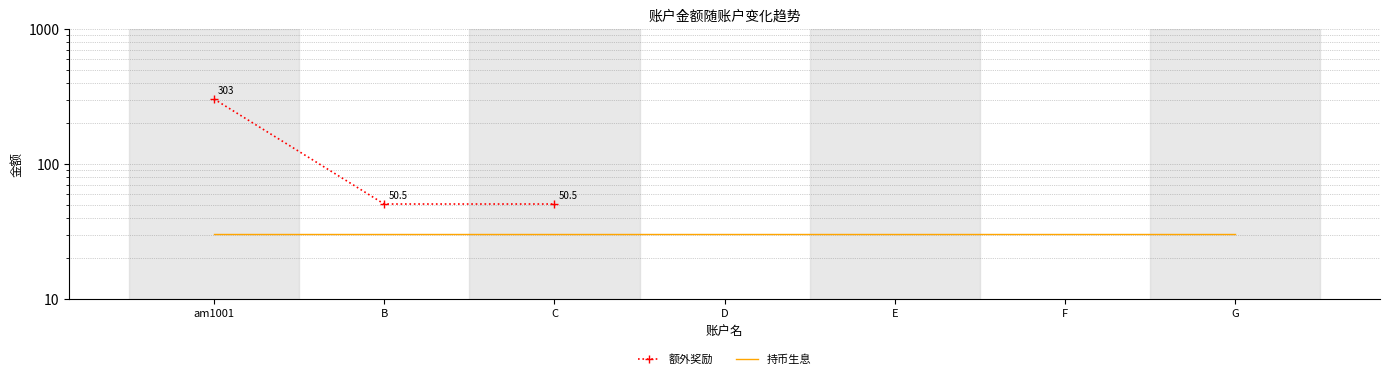

List the labels in order of value, smallest first.

B, C, am1001